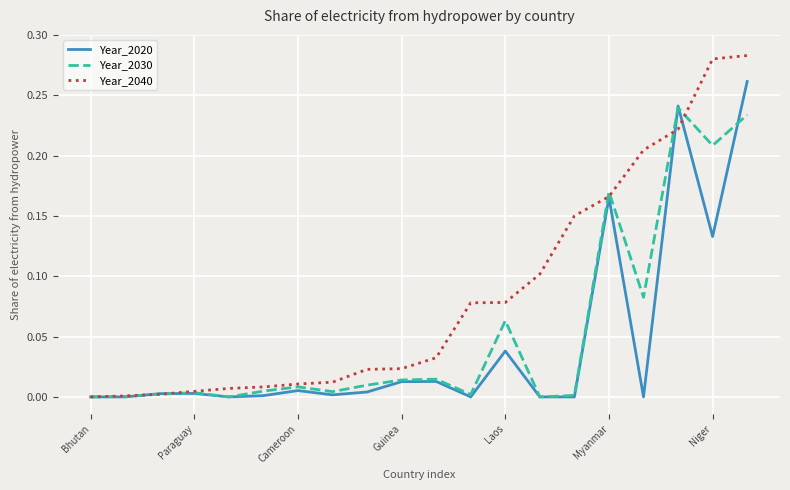

Which series has the largest total across all categories?

Year_2040